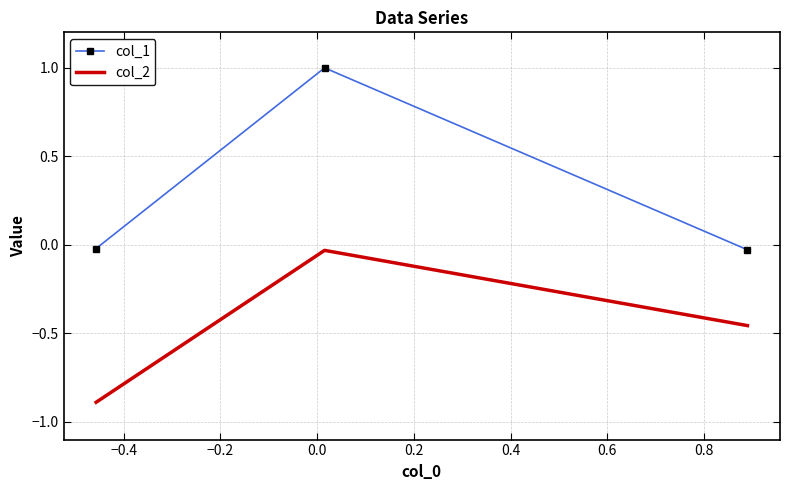

Which series has the largest range (max minus min)?

col_1